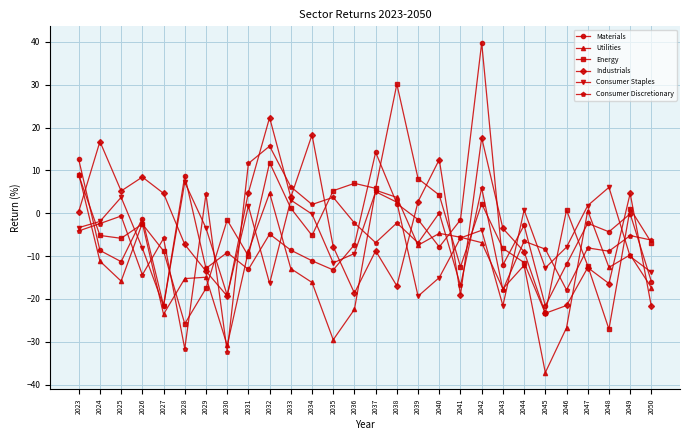

Rank the series by their maximum value, from lowest to highest.

Consumer Staples, Utilities, Consumer Discretionary, Industrials, Energy, Materials